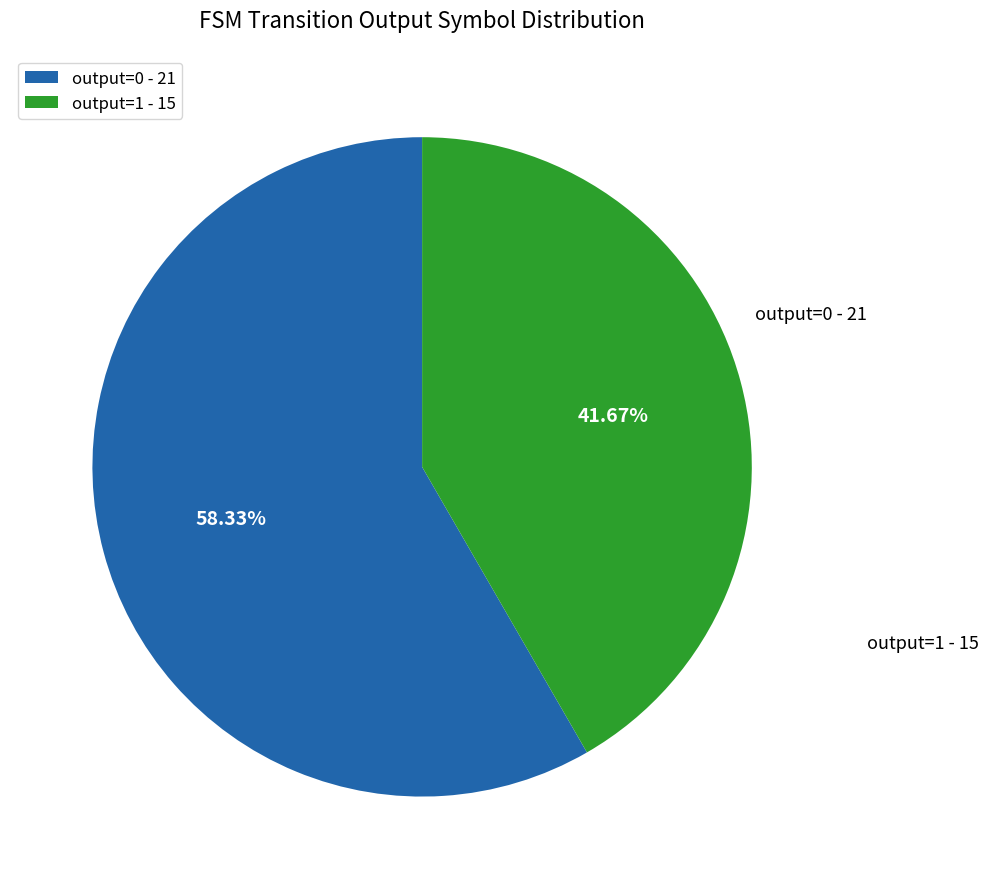

Does any single category account for the majority?

Yes